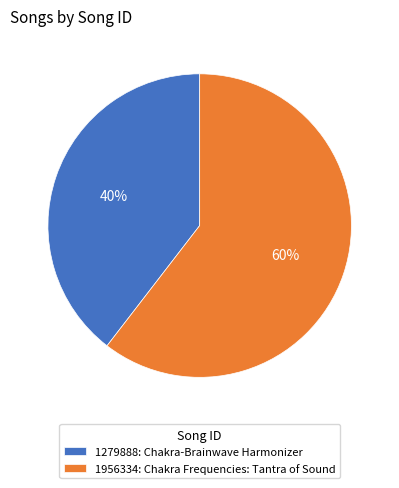

To the nearest percent, what is the combined percentage of 1956334: Chakra Frequencies: Tantra of Sound and 1279888: Chakra-Brainwave Harmonizer?

100%